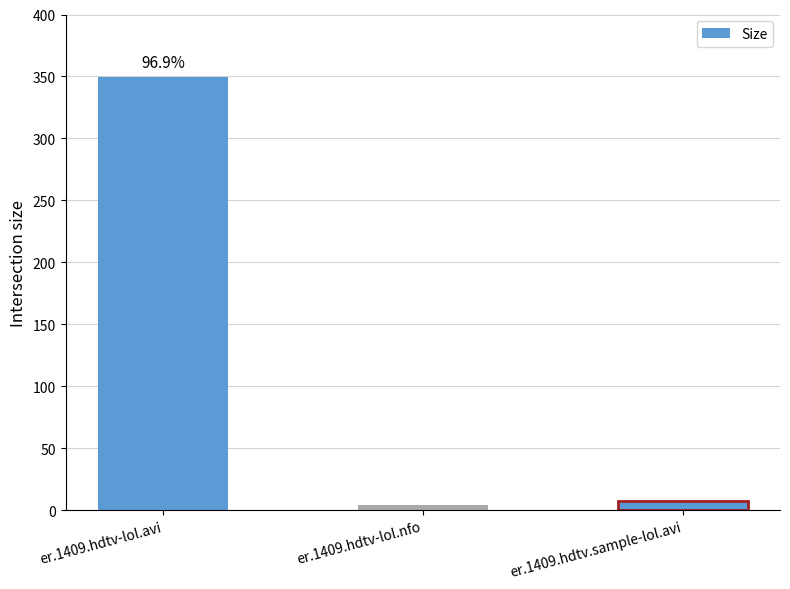

Are the bars horizontal?

No